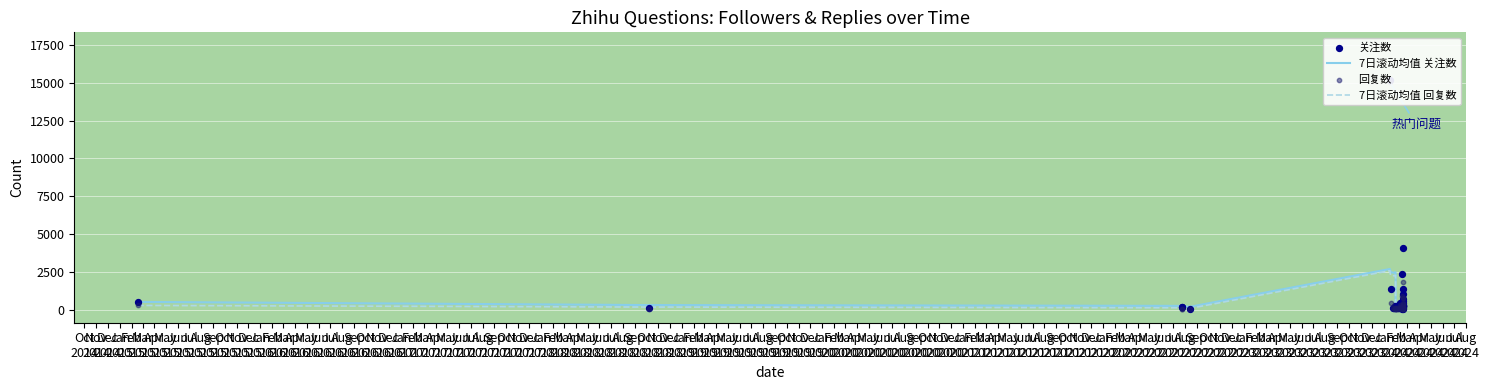

Which series reaches the maximum Y coordinate?

关注数